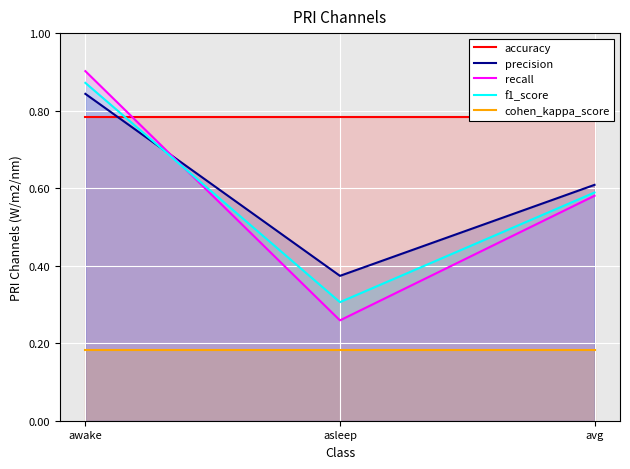

How many categories are shown in the chart?

3